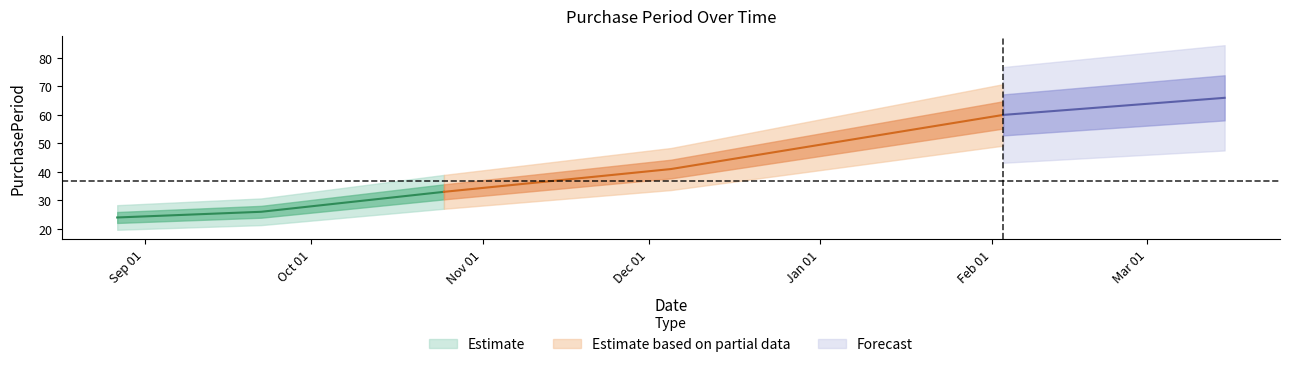

At which label is the value closest to 42?

2016-12-05